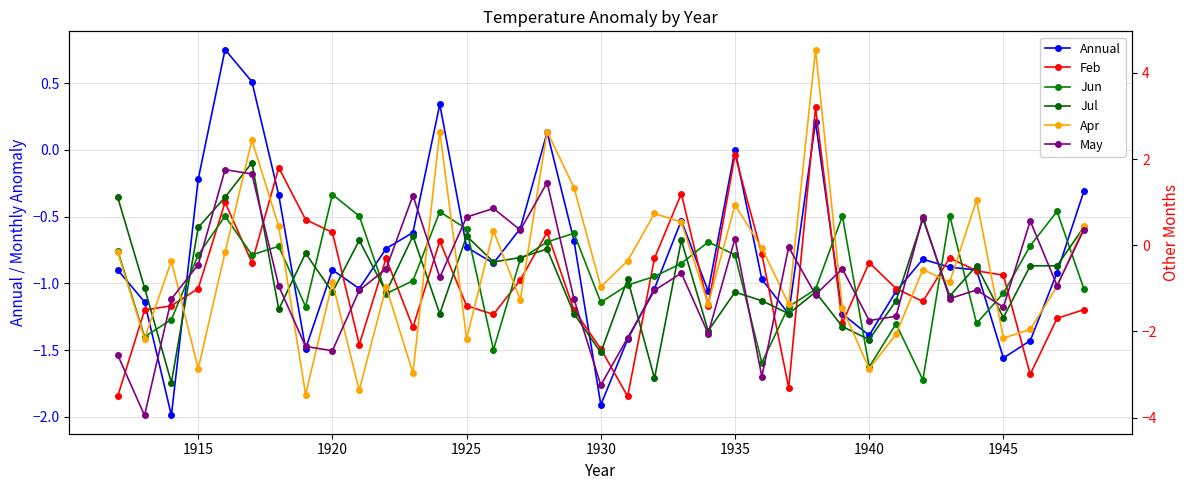

What is the greatest value displayed?

4.5